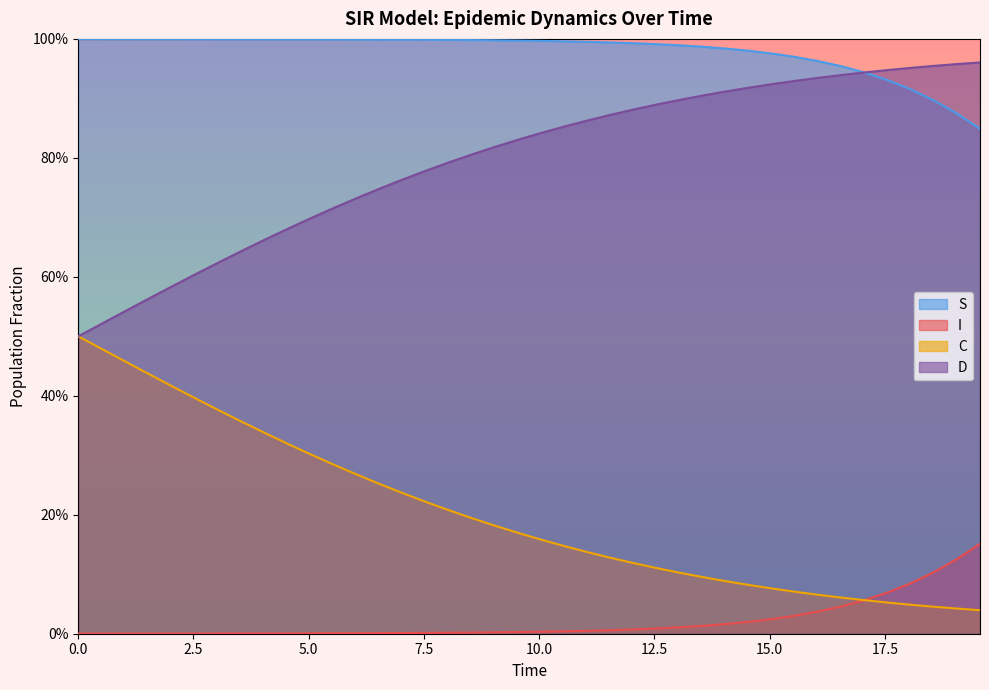

True or false: S and I cross at least once.

False